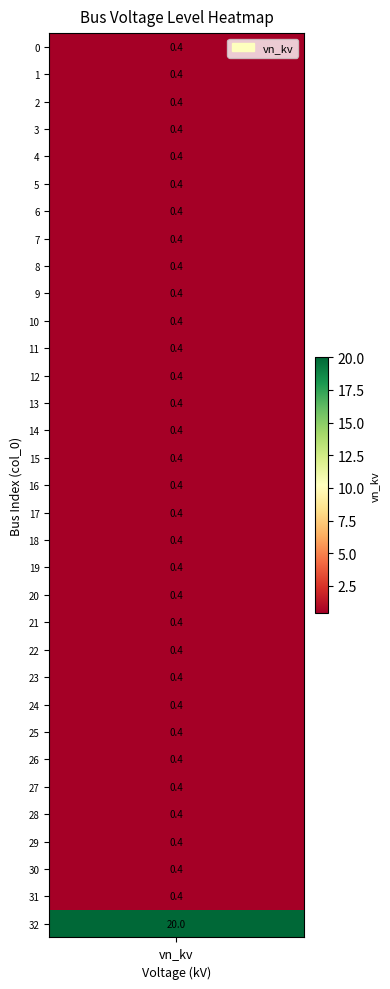

At which category does the chart reach its peak across all series?

32